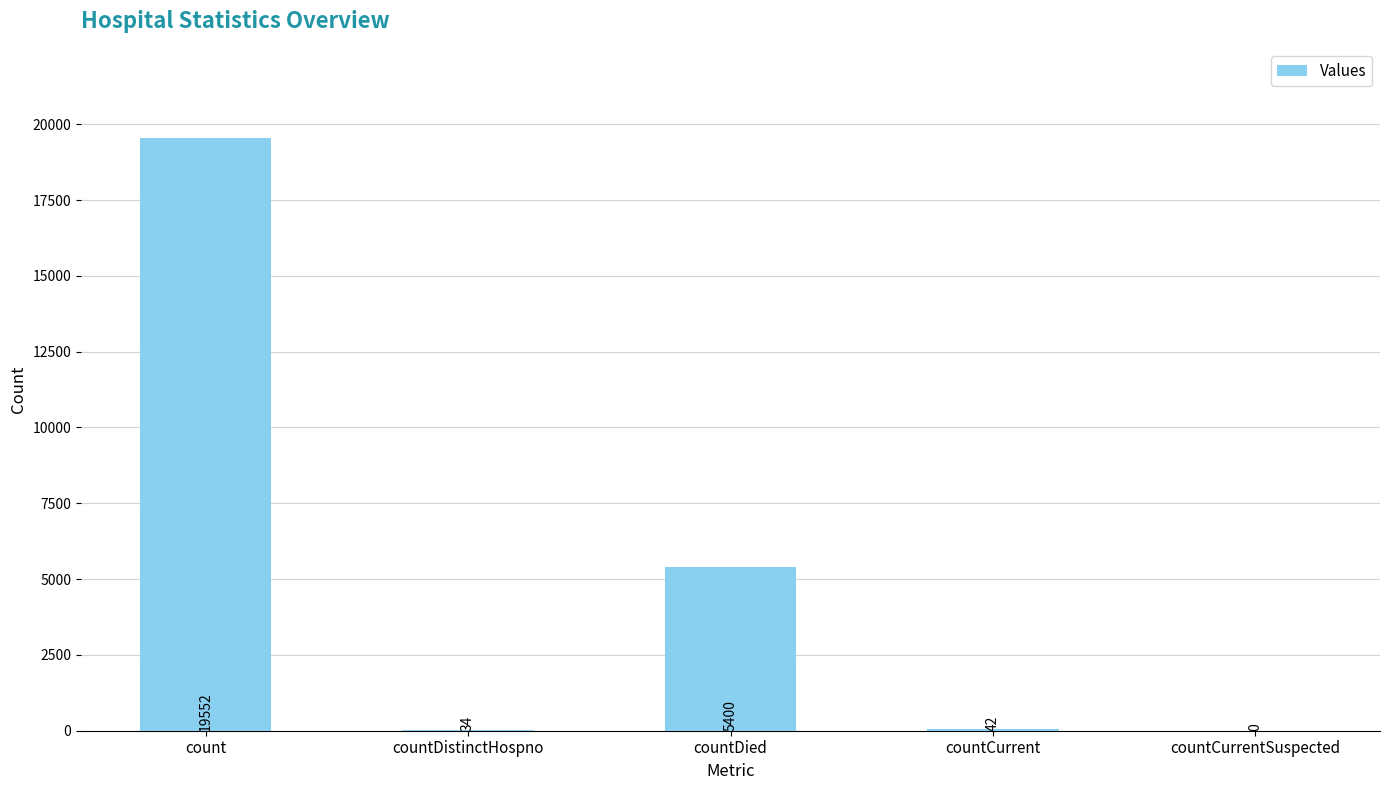

What is the sum of all values?

25028